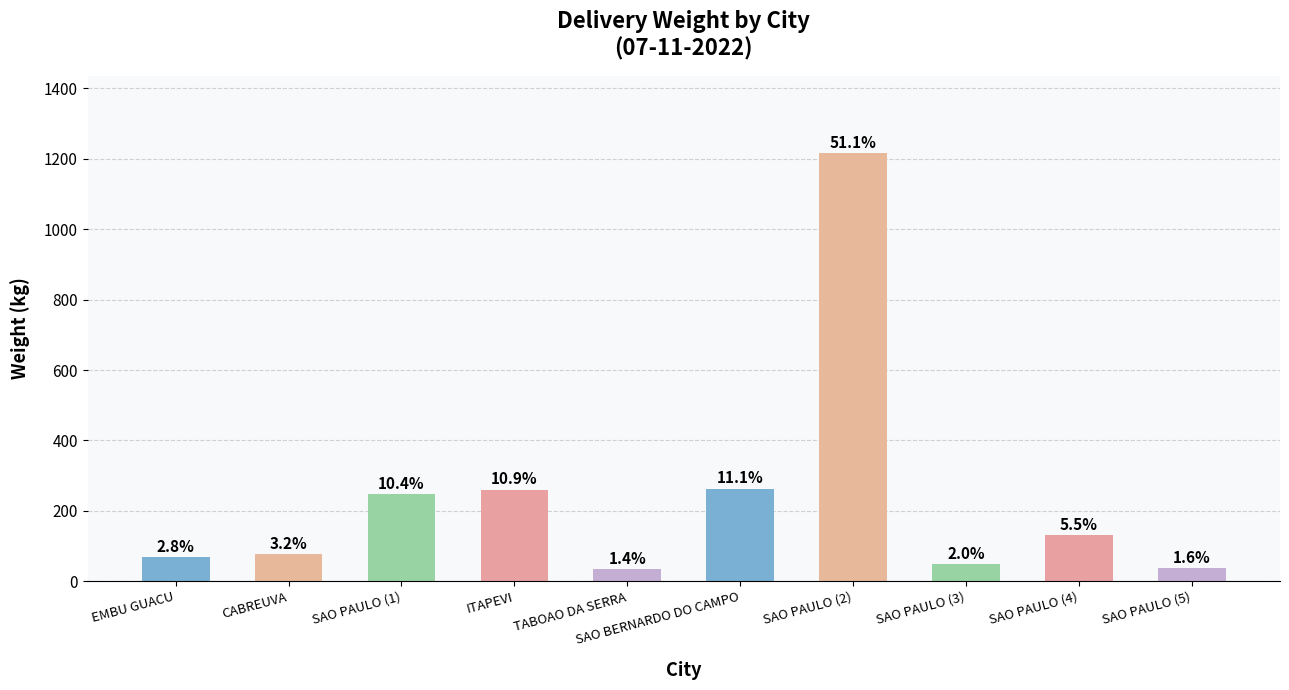

Is it true that the value at EMBU GUACU is 67.6?

True